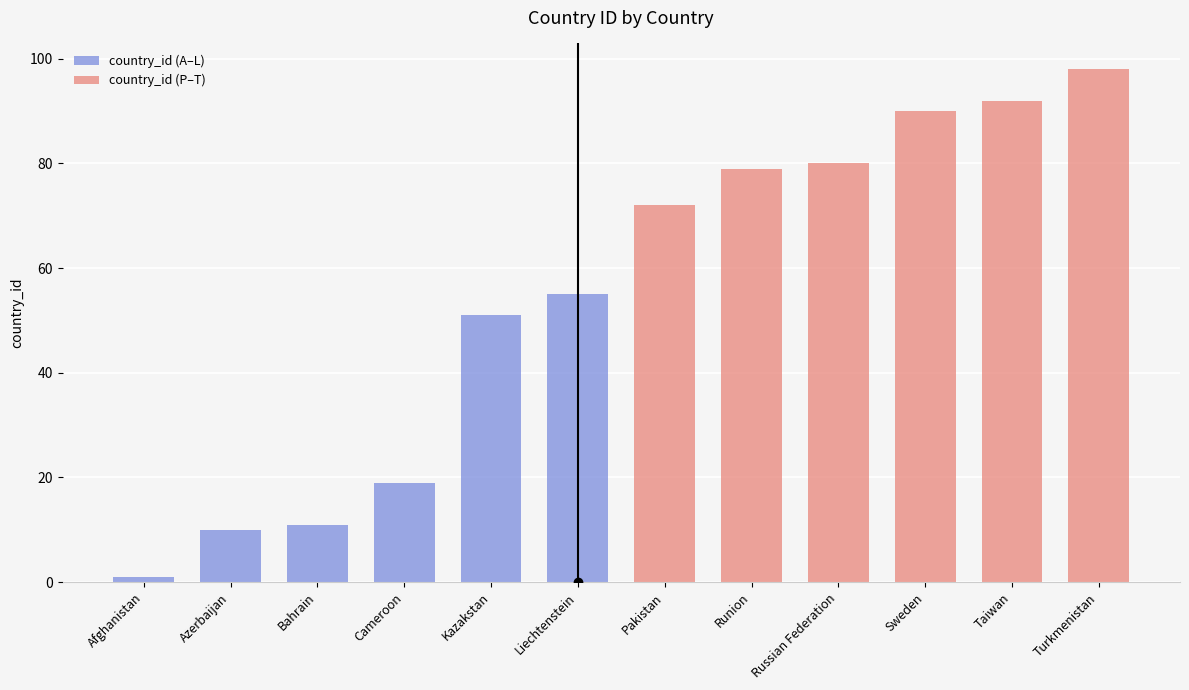

How many values in the country_id (A–L) series exceed 19?

2